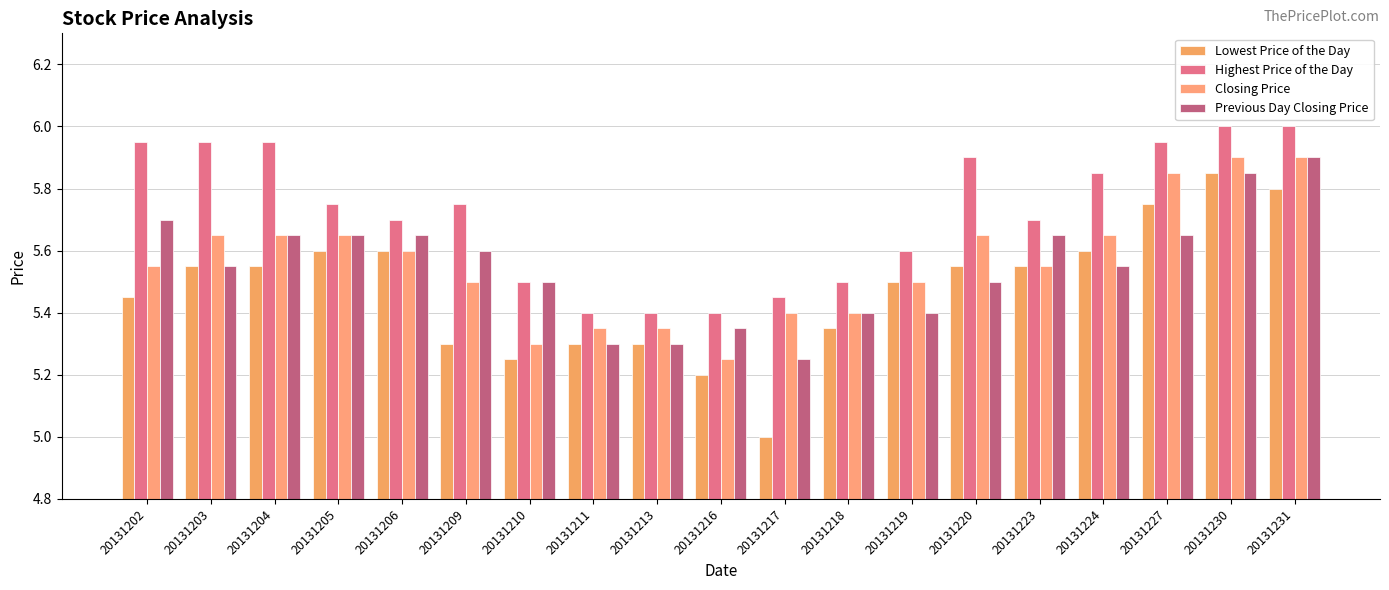

What is the average value of the Lowest Price of the Day series?

5.5